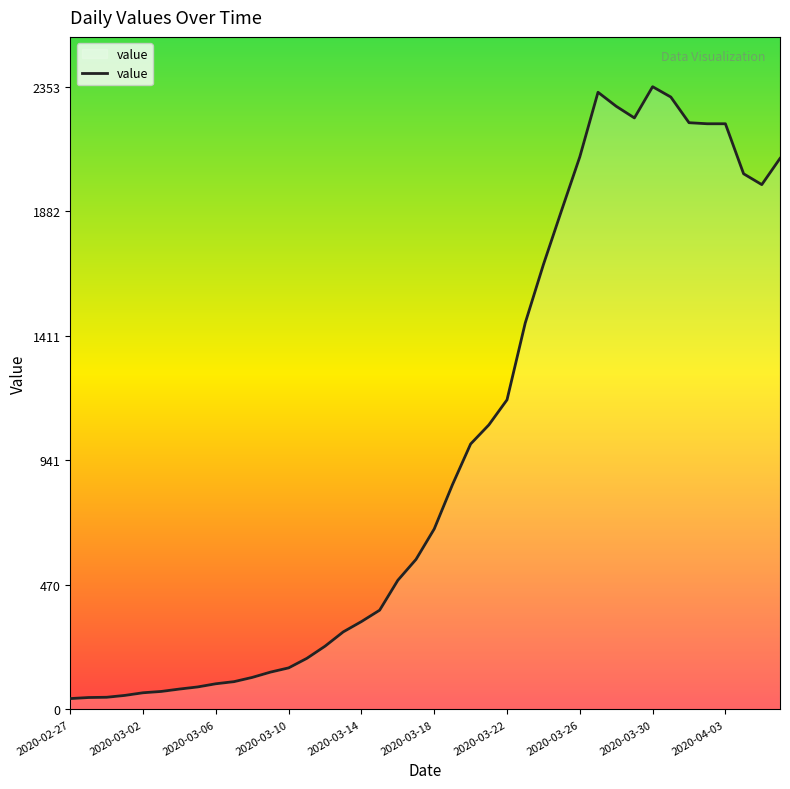

How many distinct data groups are displayed?

1